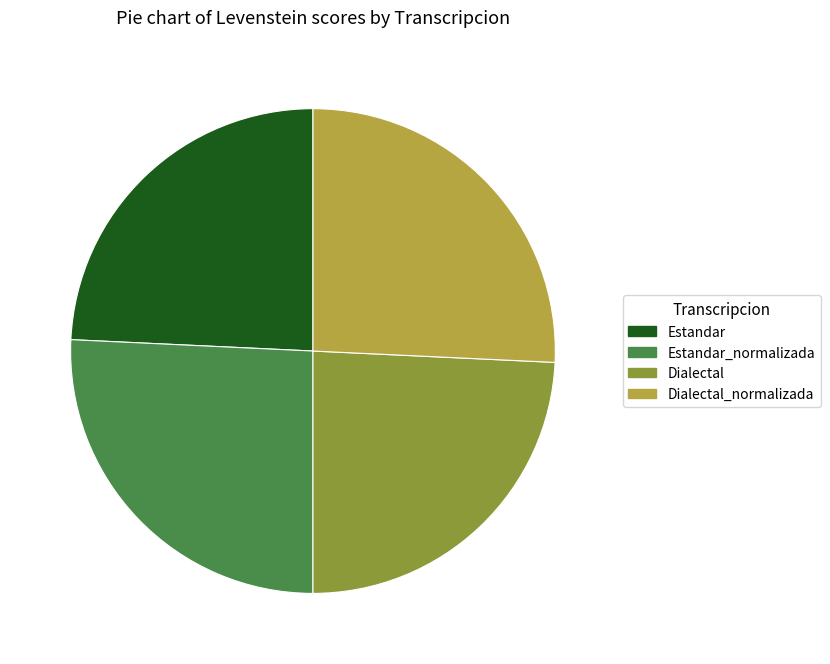

True or false: Dialectal_normalizada accounts for 26% of the total.

True